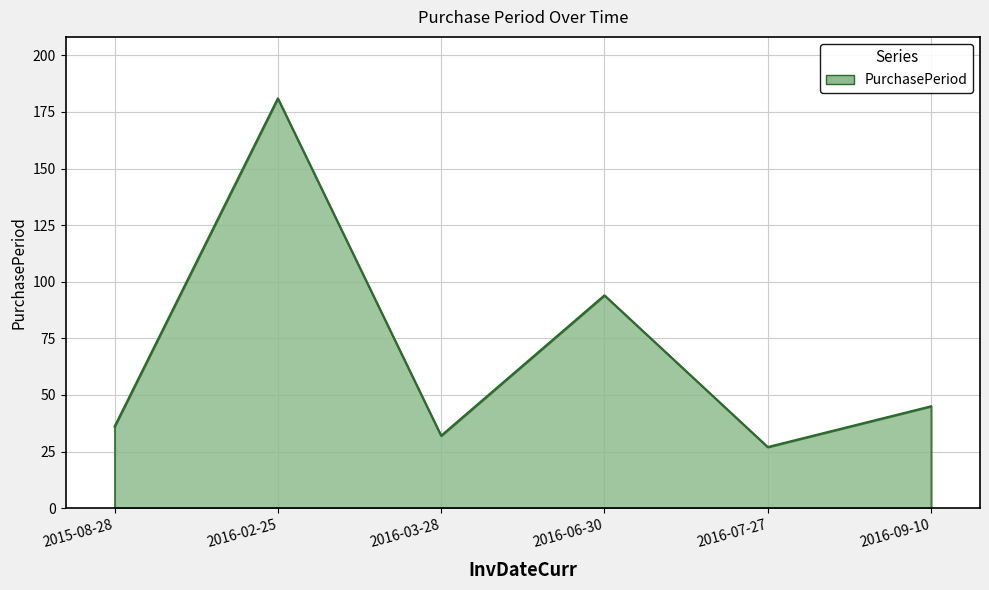

Does the chart have visible grid lines?

Yes